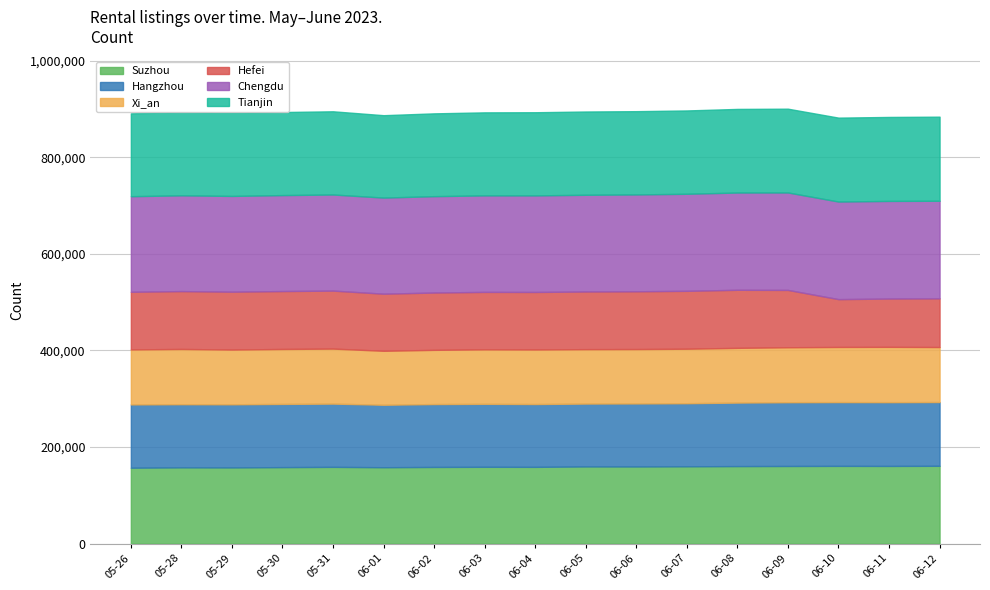

True or false: Suzhou and Hefei cross at least once.

False